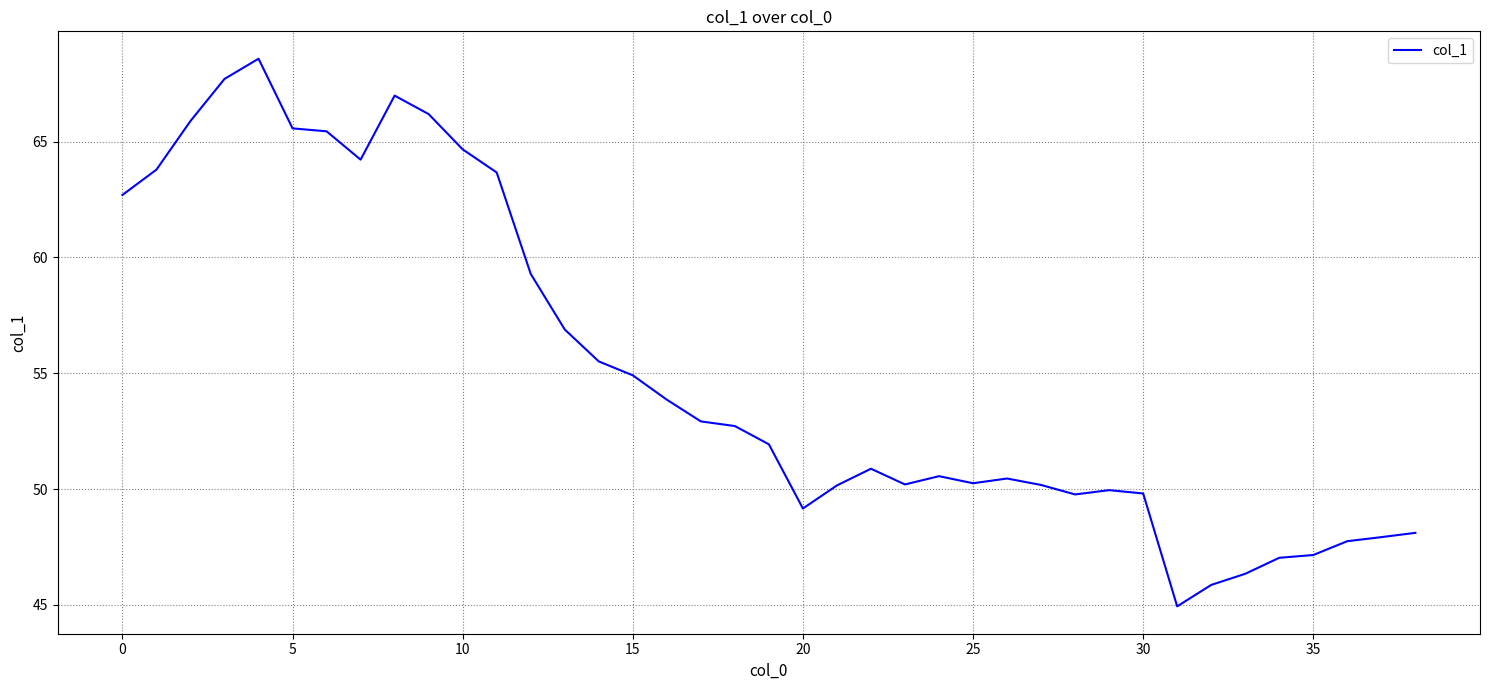

What is the smallest value displayed?

44.9